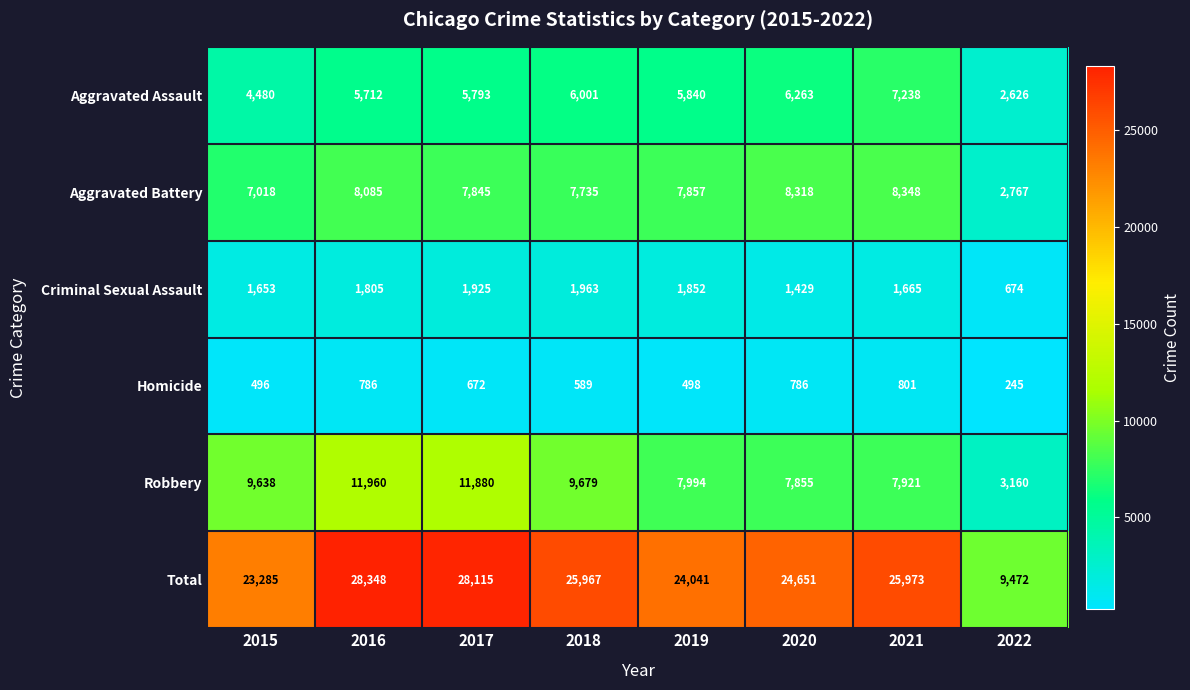

Which series has the largest range (max minus min)?

Total